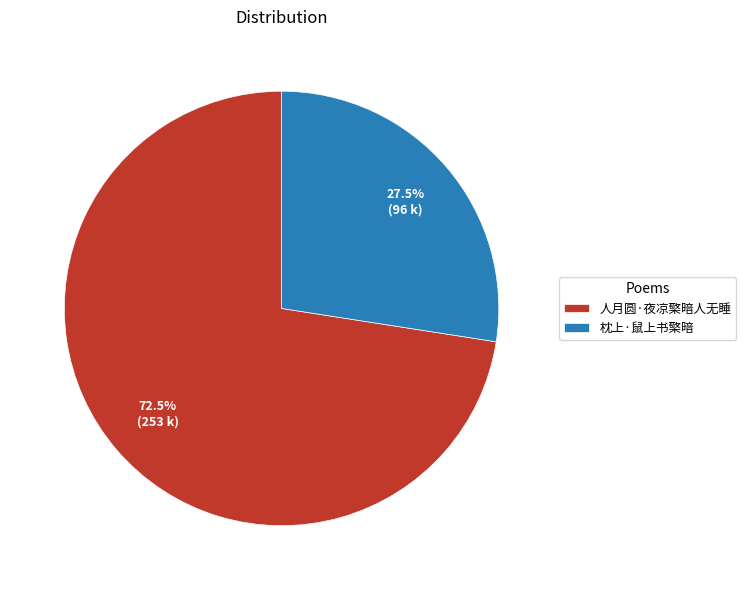

How many slices are in this pie chart?

2